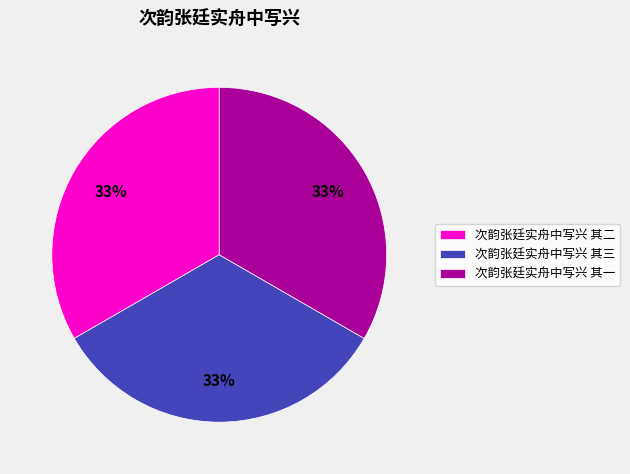

What percentage is the 次韵张廷实舟中写兴 其三 slice, to the nearest percent?

33%